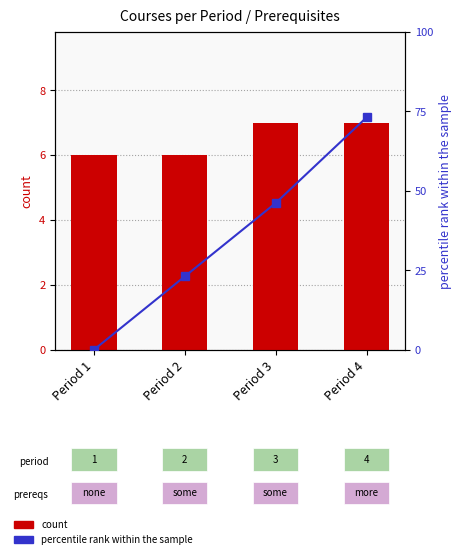

Is it true that percentile rank within the sample equals 73.1 at Period 4?

True